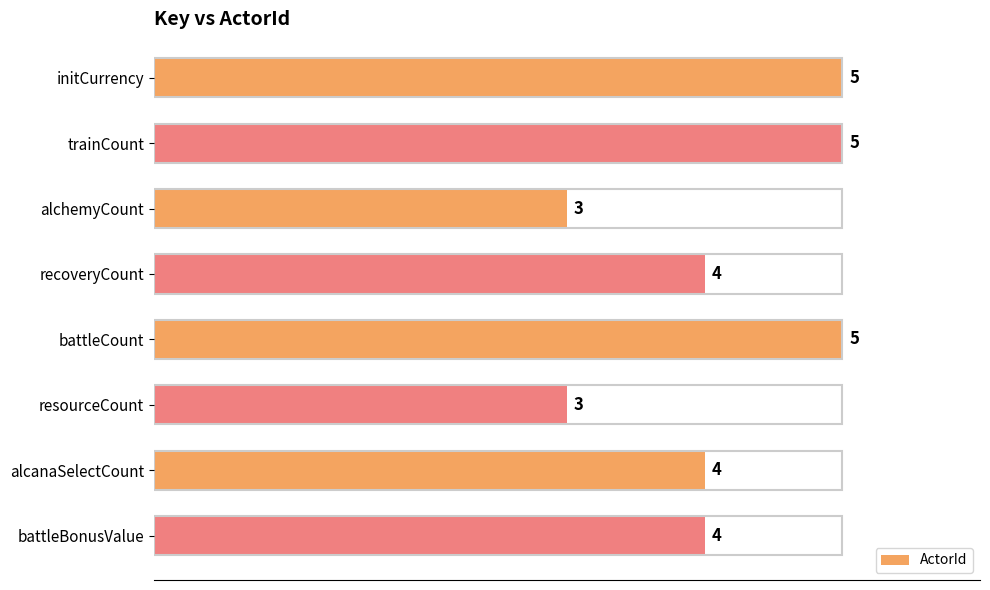

What is the smallest value displayed?

3